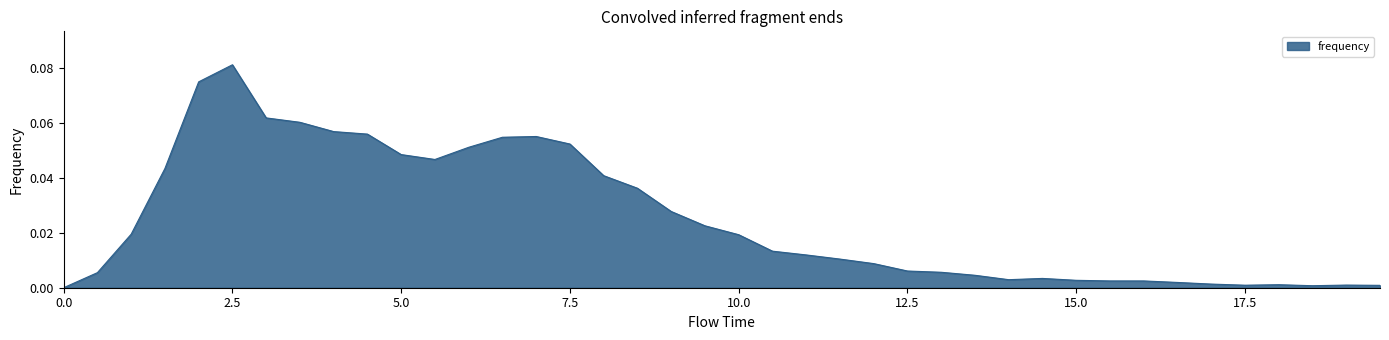

Which category has the highest value across all series?

2.5